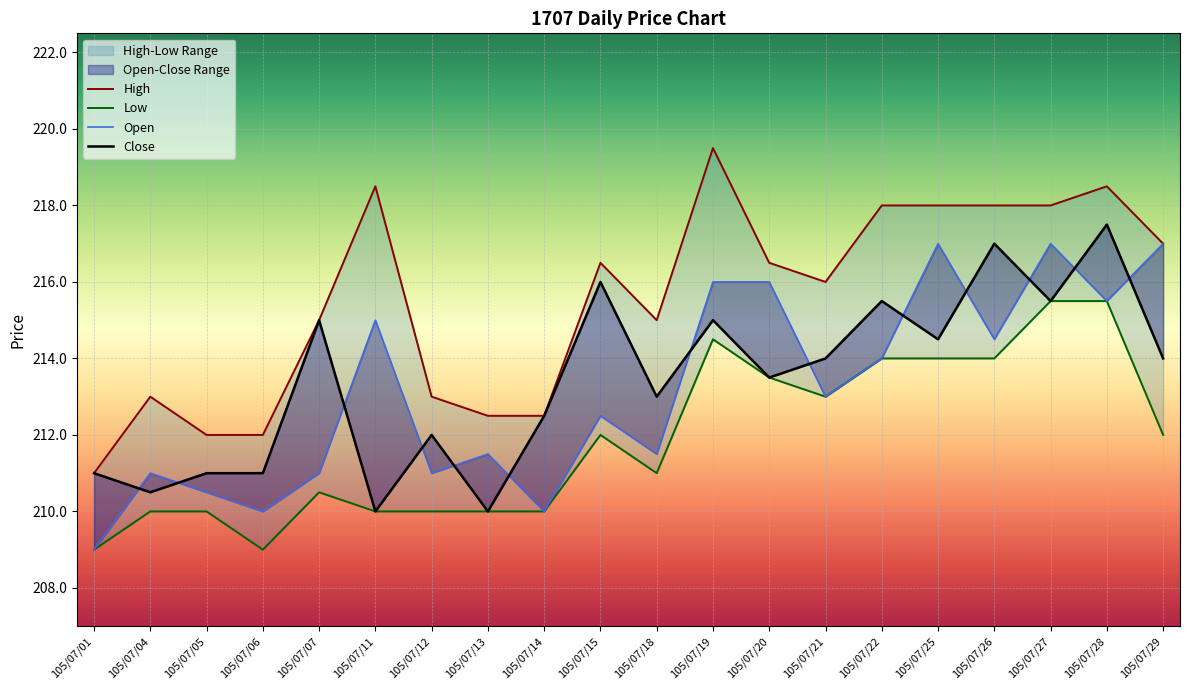

True or false: Close and High cross at least once.

False